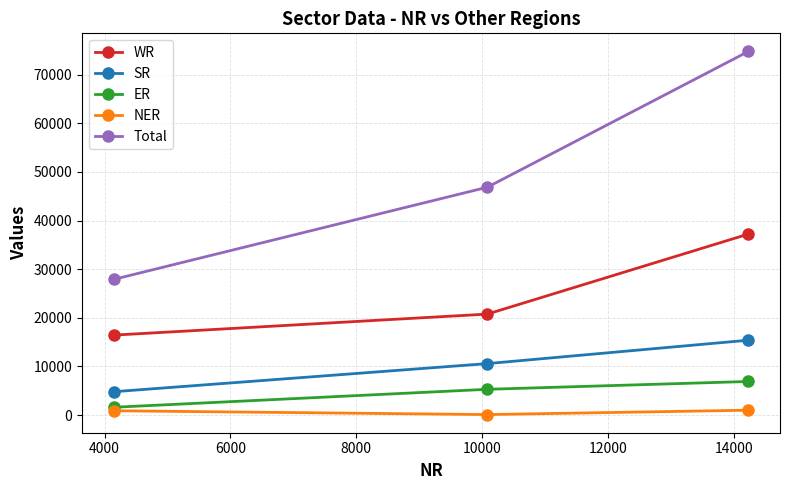

What is the lowest value of the SR series?

4810